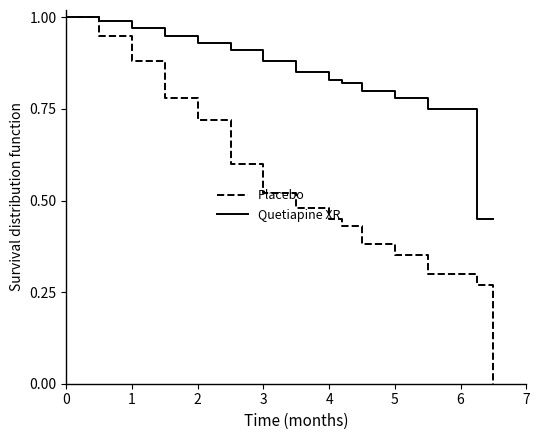

Rank the series by their average value, from lowest to highest.

Placebo, Quetiapine XR